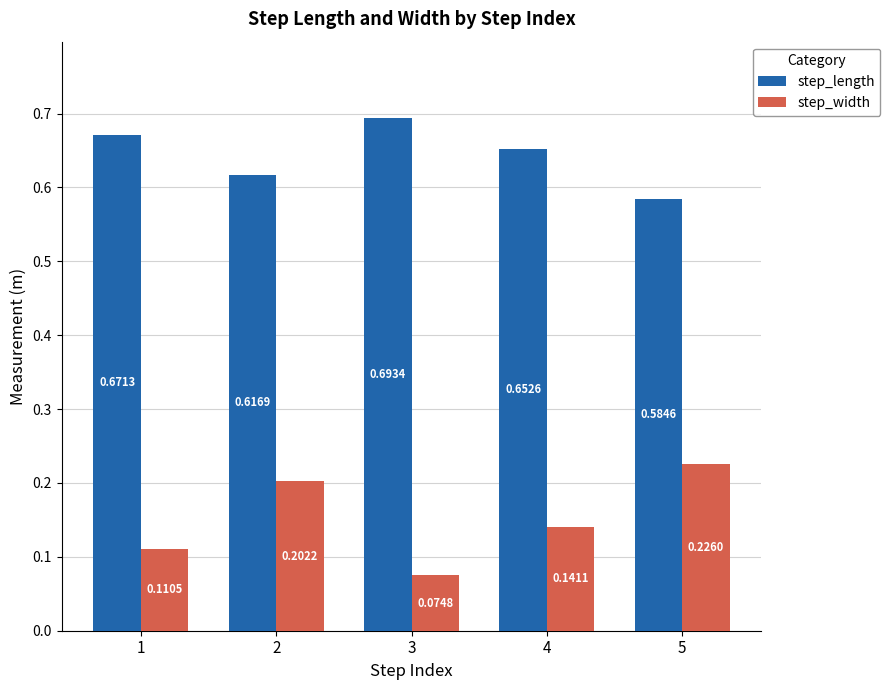

Rank the series by their average value, from highest to lowest.

step_length, step_width